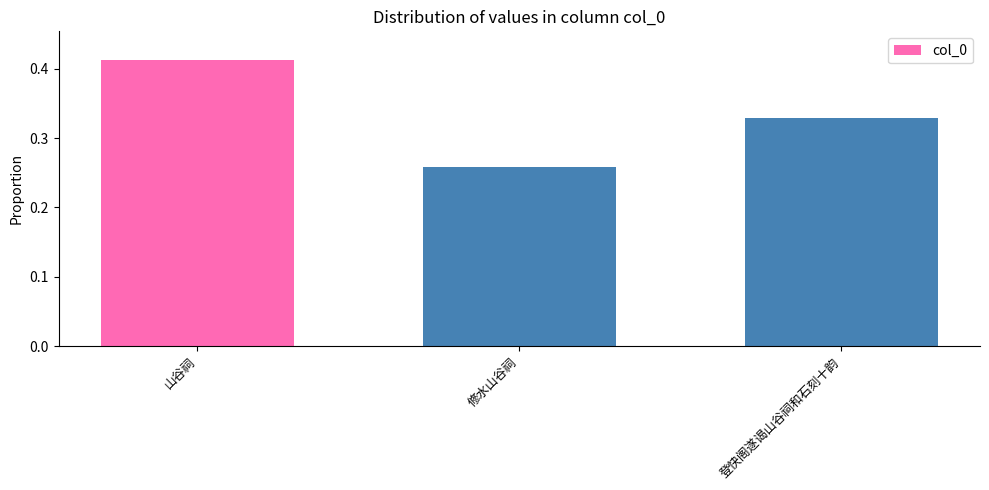

Rank the categories by value from highest to lowest.

山谷祠, 登快阁遂谒山谷祠和石刻十韵, 修水山谷祠